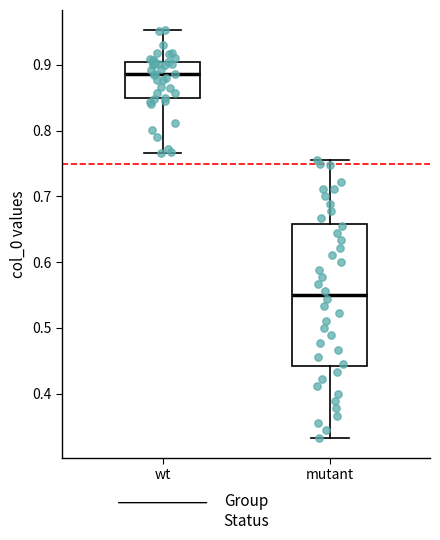

Reading left to right, read every box against the y-axis: the position of its median line, the range the box covers, and the ends of its whiskers. The values are not printed on the chart, so give them approximately, as read against the axis.

wt: median 0.89, box 0.85 to 0.90, whiskers 0.77 to 0.95
mutant: median 0.55, box 0.44 to 0.66, whiskers 0.33 to 0.76